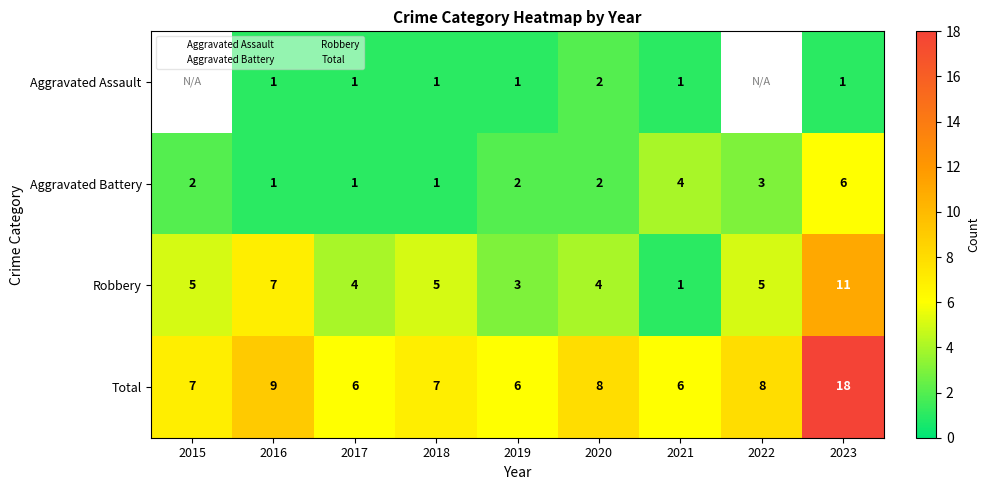

What is the sum of the Aggravated Assault values at 2019 and 2016?

2.0